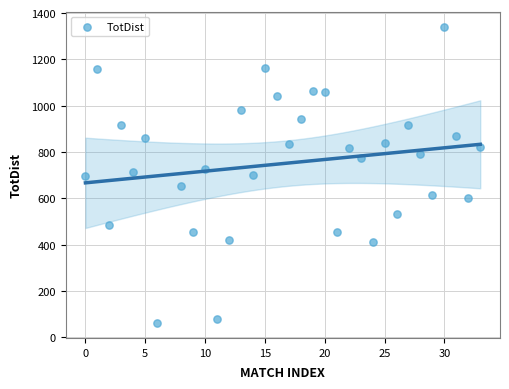

What is the range of X values (max minus min)?

33